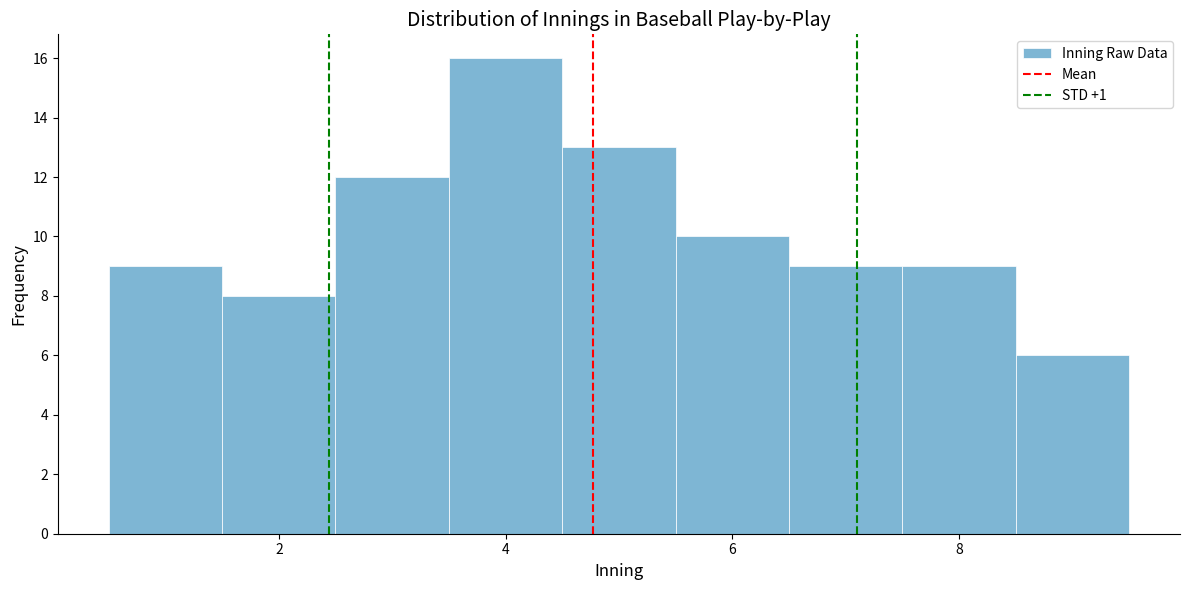

Which range on the x-axis has the tallest bar?

3.5 to 4.5